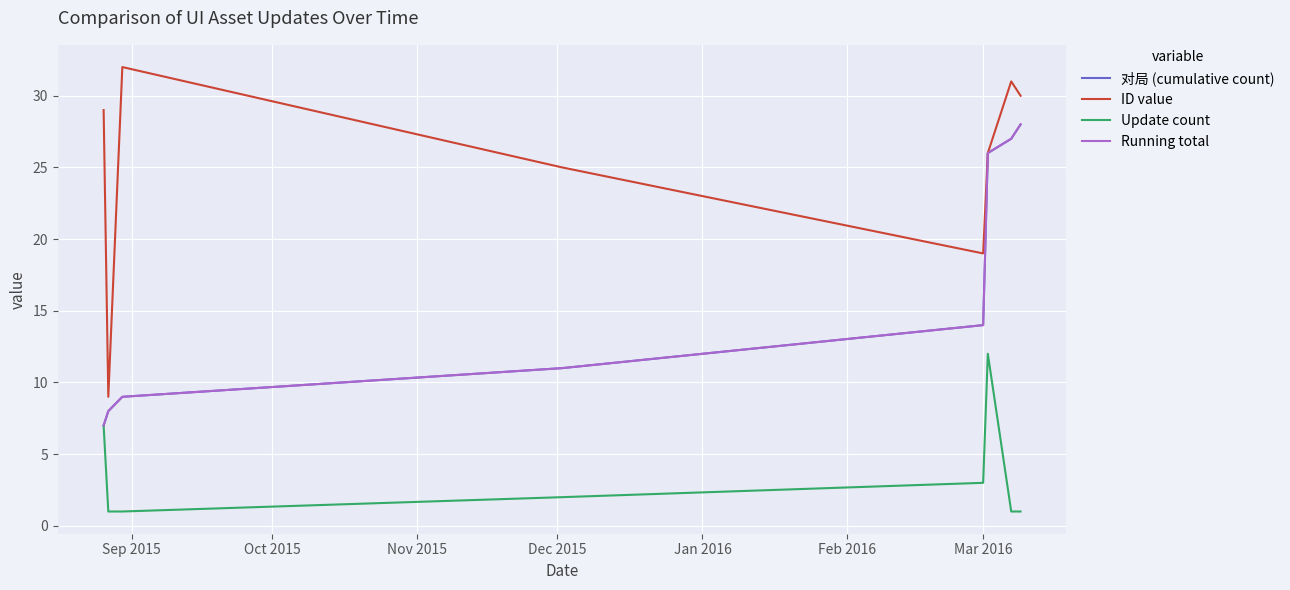

Does the chart display data point markers on the line(s)?

No